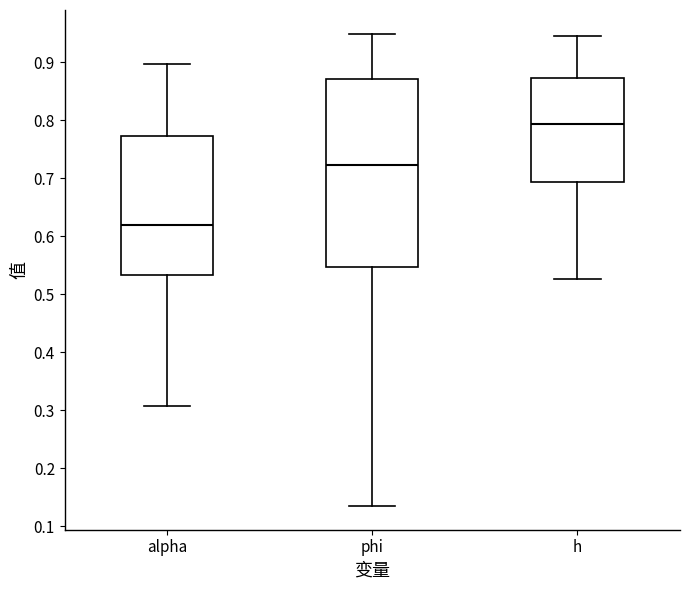

Reading left to right, transcribe this box plot: for each box, give where its median line is, the range the box spans, and where its two whiskers end, as read against the y-axis. The values are not printed on the chart, so give them approximately, as read against the axis.

alpha: median 0.62, box 0.53 to 0.77, whiskers 0.31 to 0.90
phi: median 0.72, box 0.55 to 0.87, whiskers 0.13 to 0.95
h: median 0.79, box 0.69 to 0.87, whiskers 0.53 to 0.95